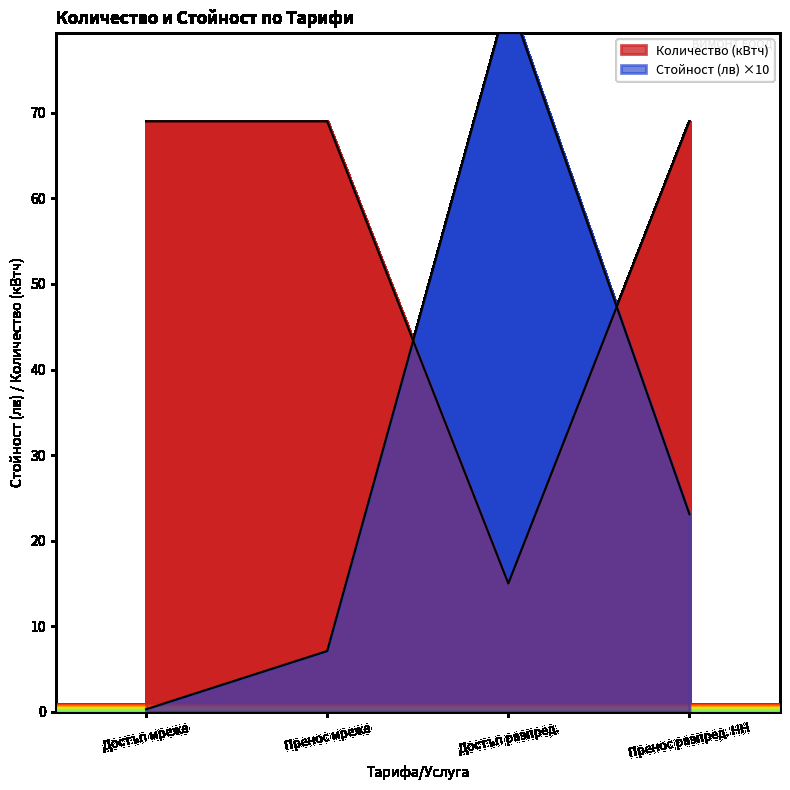

Which category has the highest value across all series?

Достъп разпред.